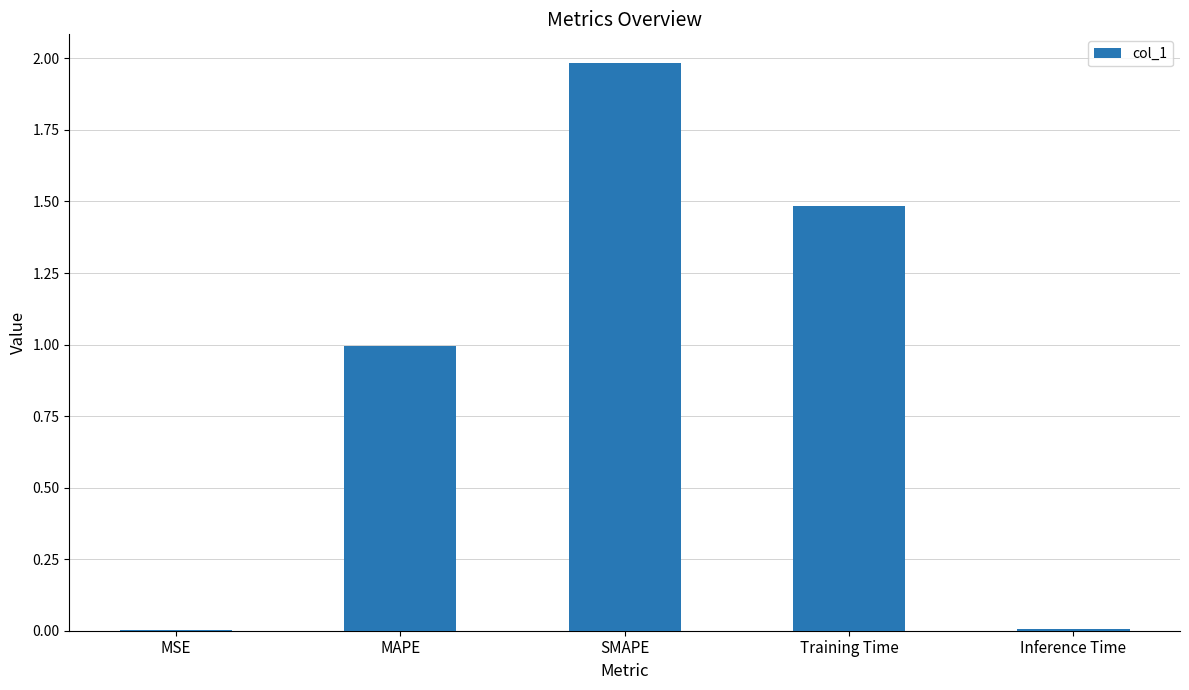

Which label corresponds to the largest value in the chart?

SMAPE